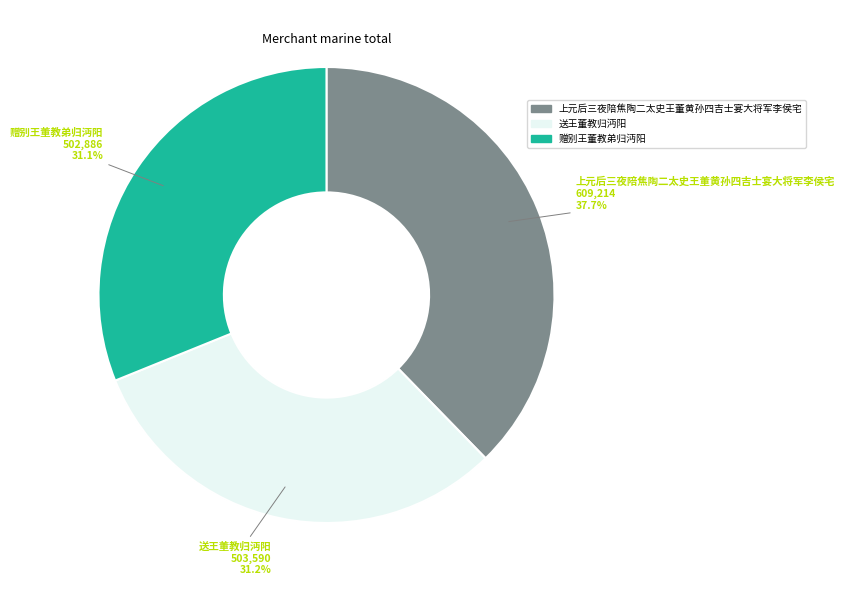

What is the ratio of the value at 赠别王董教弟归沔阳 to the value at 上元后三夜陪焦陶二太史王董黄孙四吉士宴大将军李侯宅?

0.8